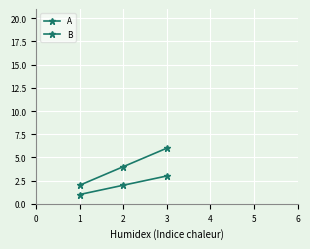

How many values in the A series are below 2?

1